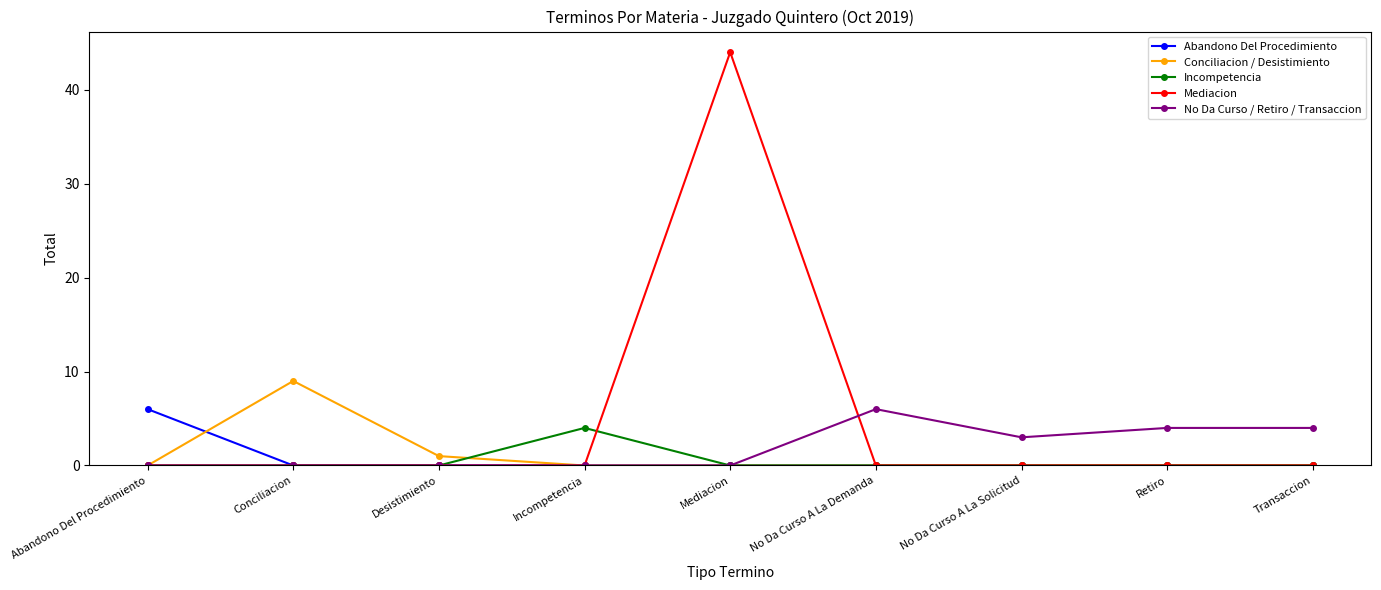

What is the label of the 8th point from the left?

Retiro